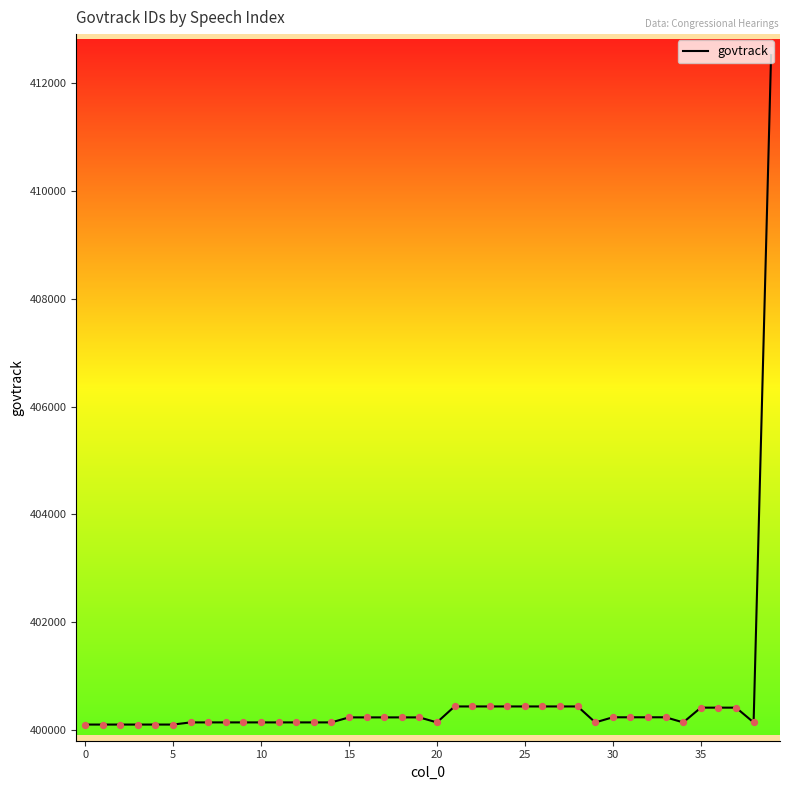

What is the maximum value shown in the chart?

412612